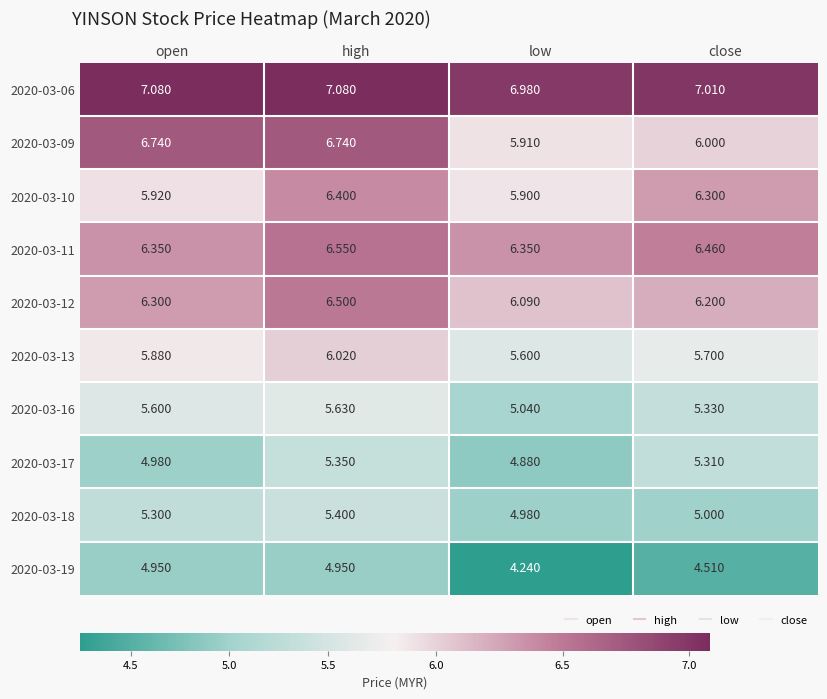

Where is 2020-03-16 nearest to the value 5?

low